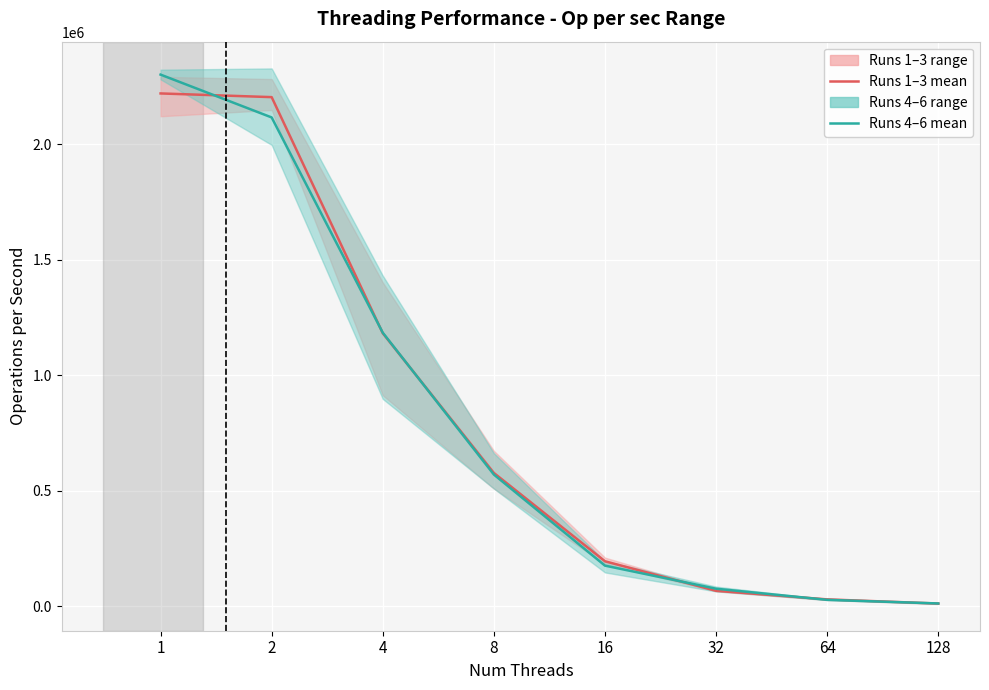

Is the value of Runs 1–3 mean at 8 greater than the value of Runs 4–6 mean at 32?

Yes